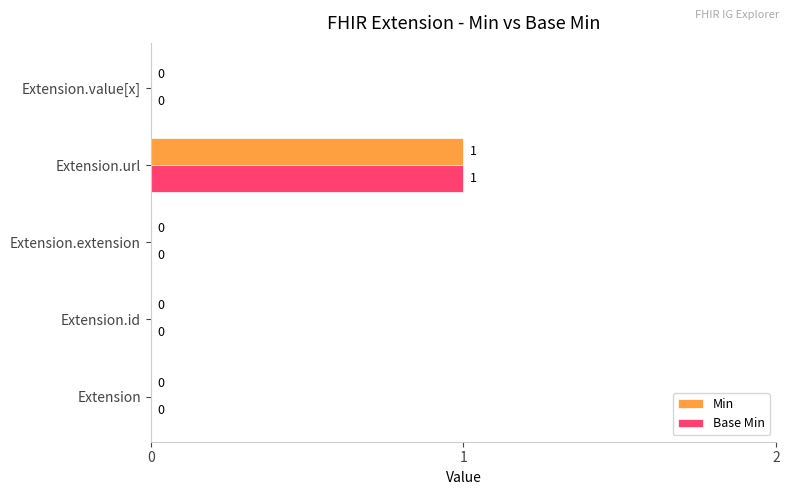

How many Base Min values are between 0 and 1?

5